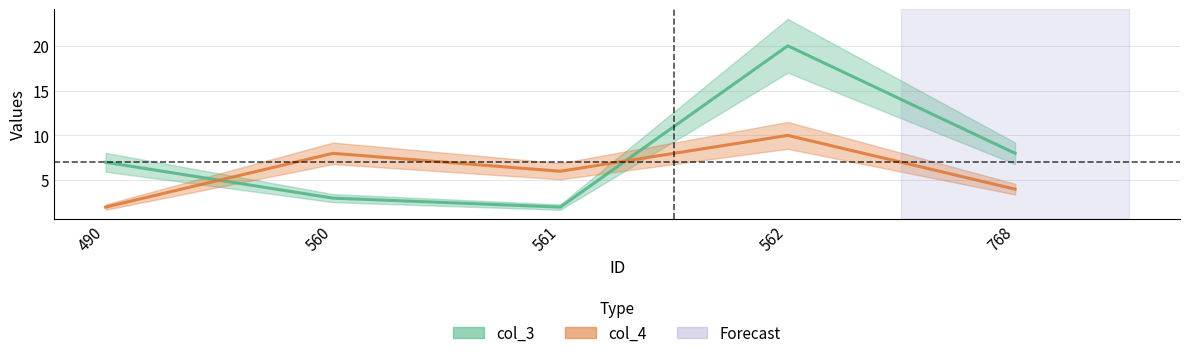

What is the value of the col_4 line point at the 2nd from the left?

8